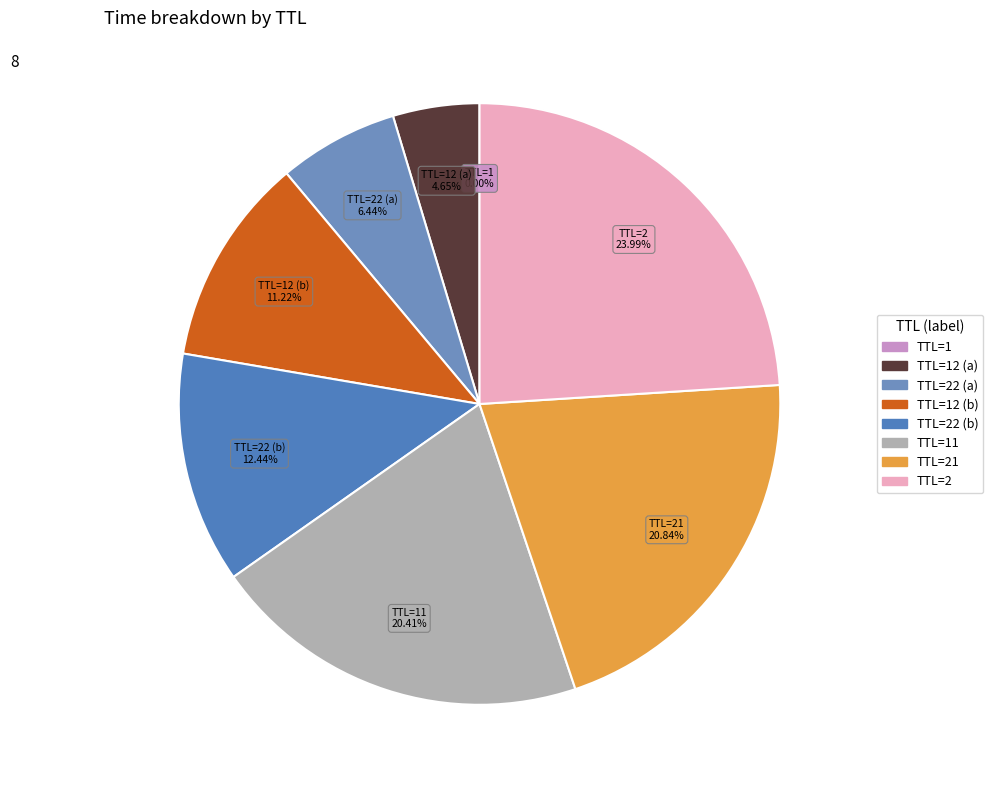

Does any single category account for the majority?

No